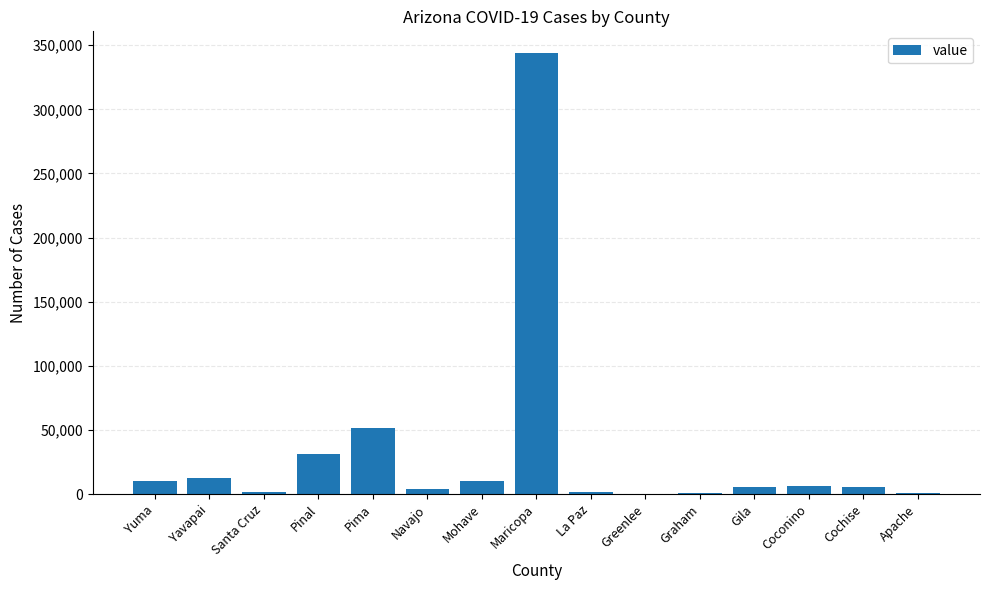

What is the sum of the values at Gila and Yuma?

15584